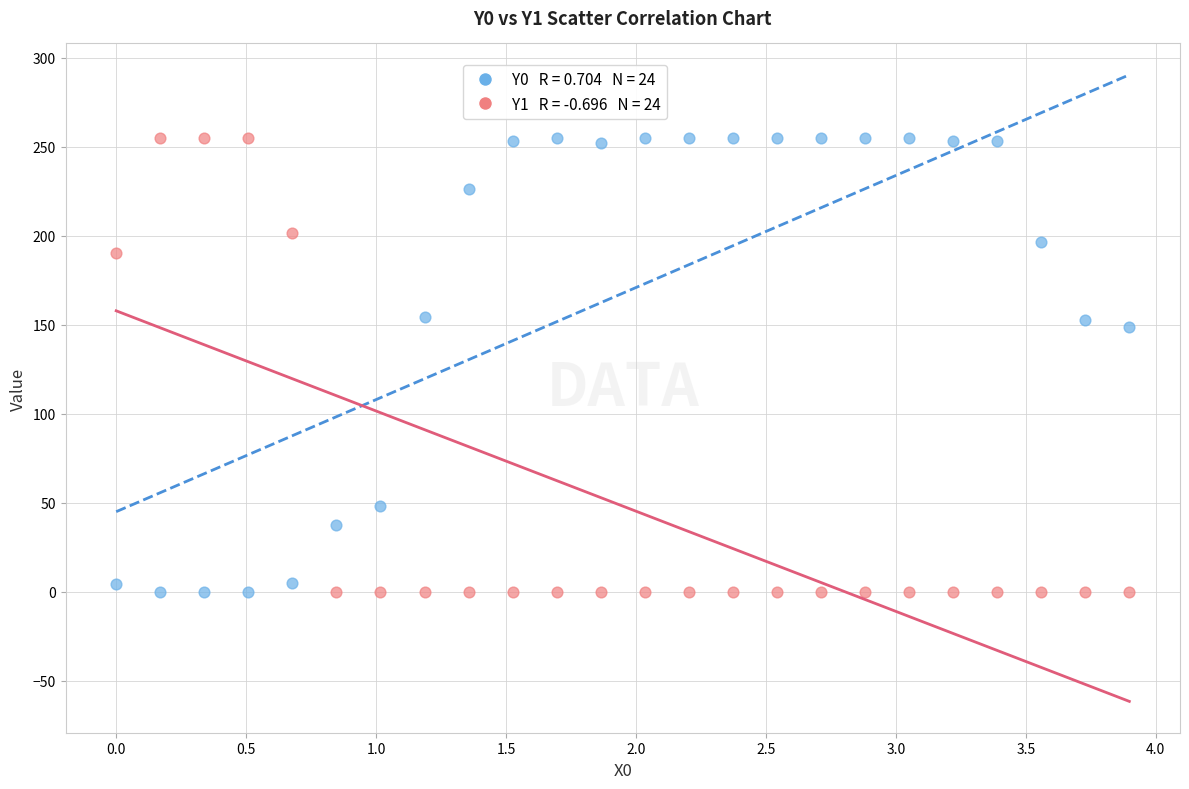

Across all data points, what is the range of Y values (max minus min)?

255.0